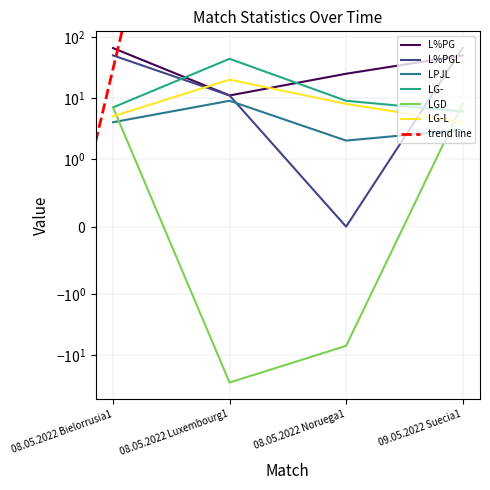

Which series changed the most between 08.05.2022 Noruega1 and 09.05.2022 Suecia1?

L%PGL